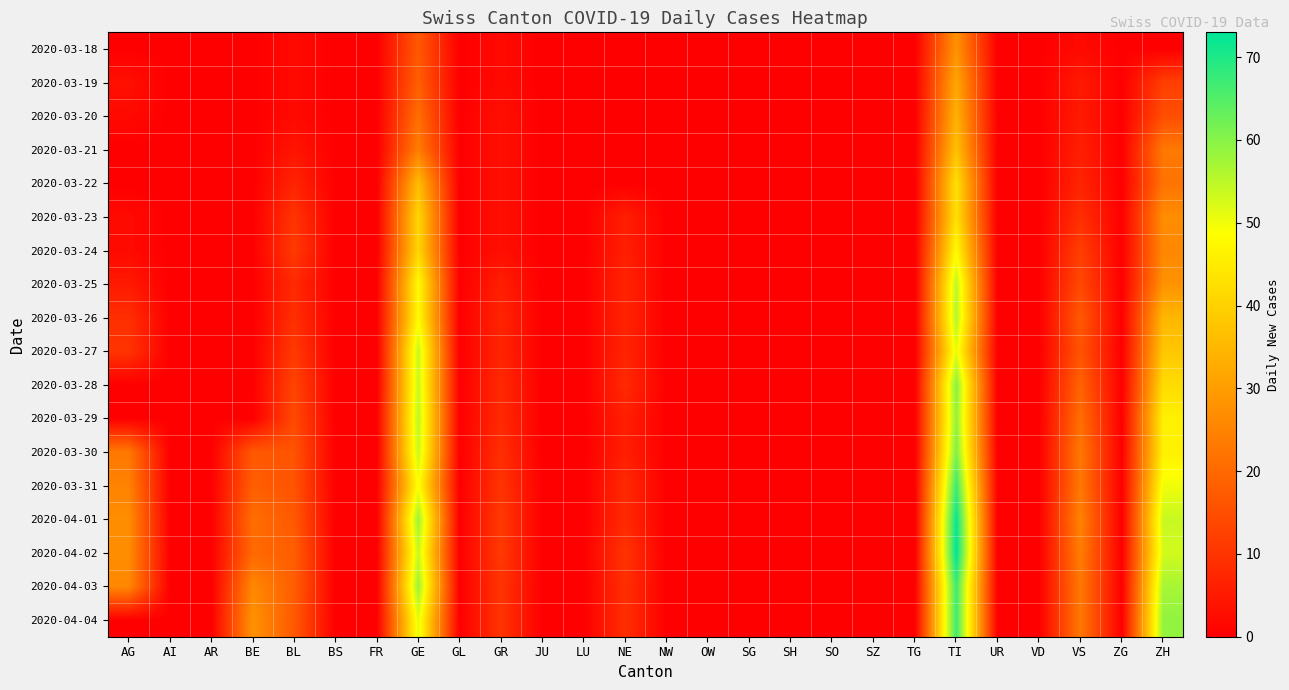

What is the greatest value displayed?

73